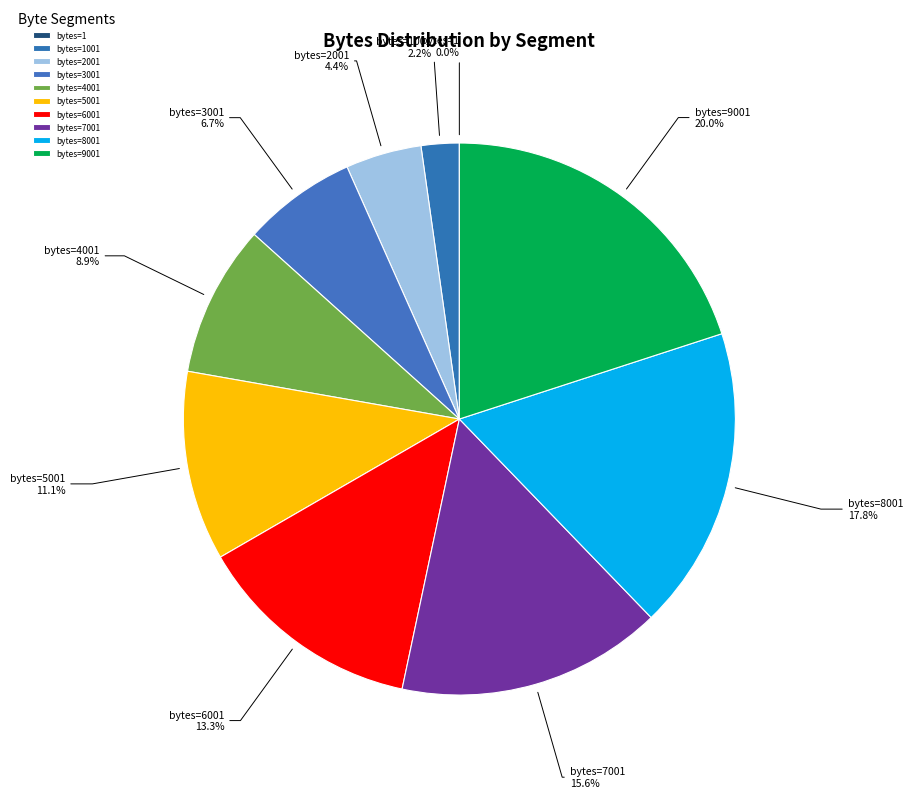

To the nearest percent, what is the average slice percentage?

10%